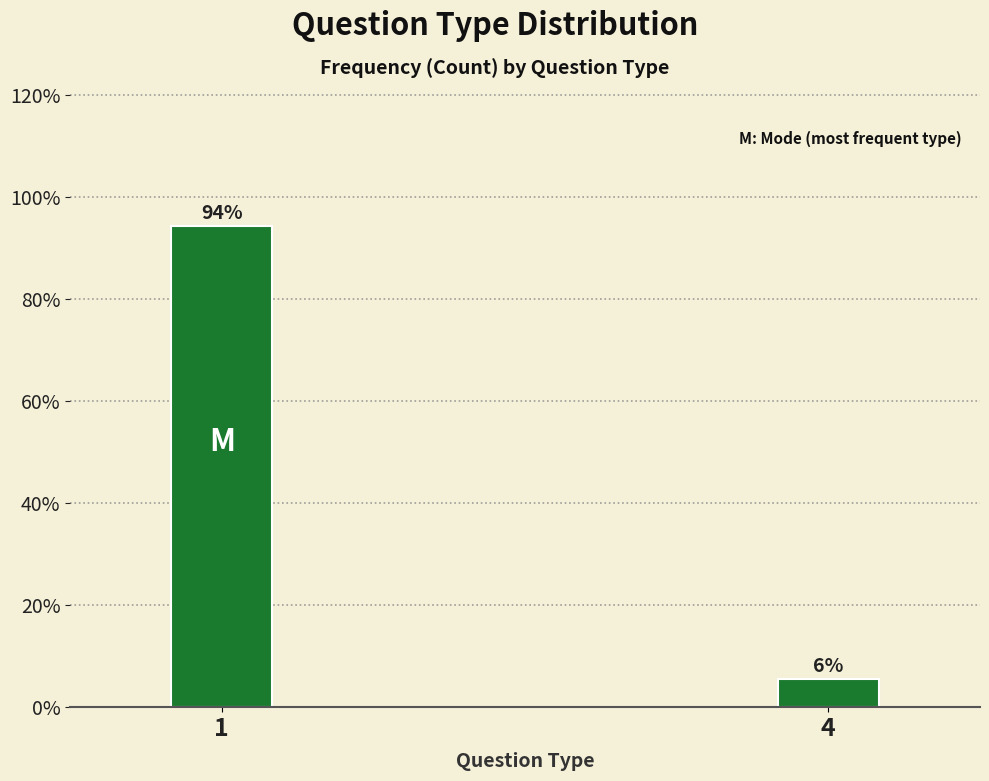

Are the bars horizontal?

No